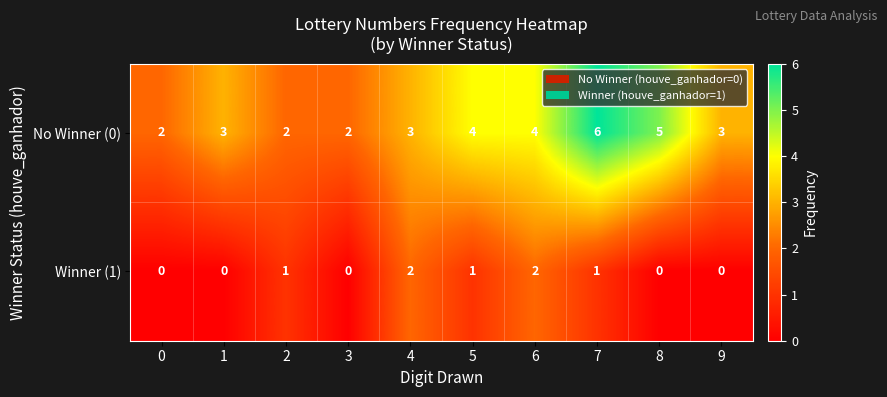

What is the sum of all No Winner (0) values?

34